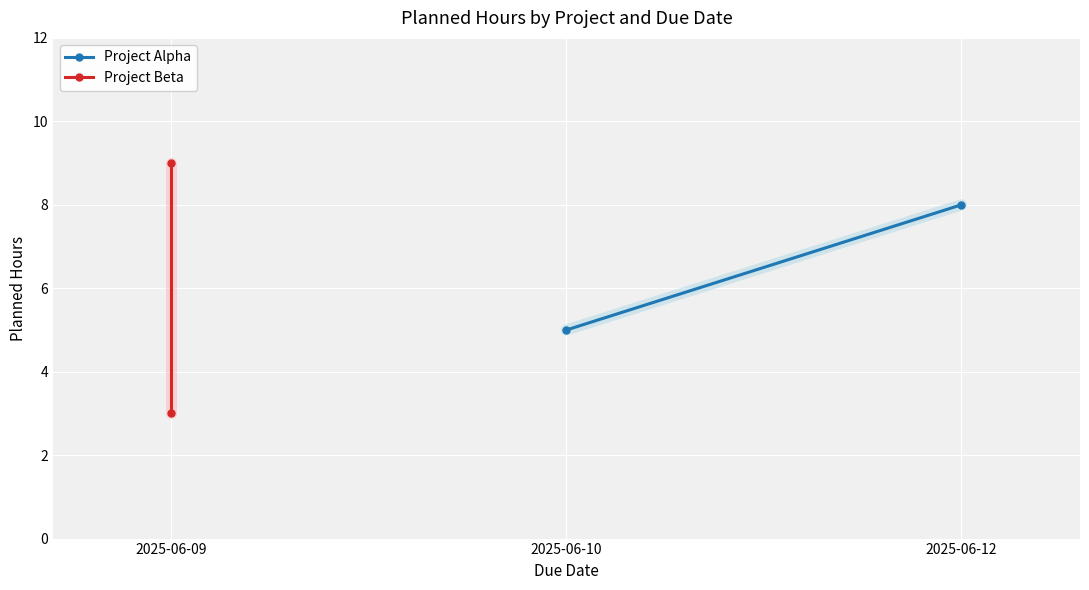

What is the maximum value for Project Alpha?

8